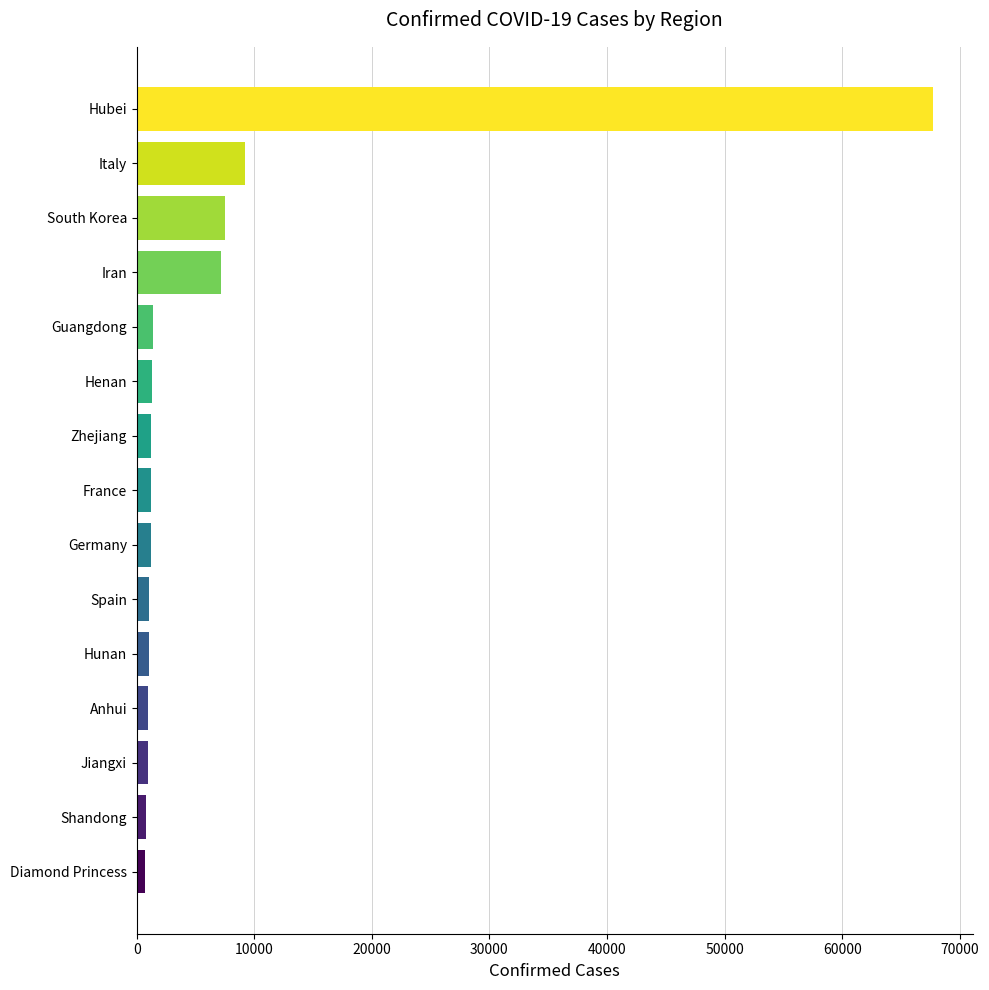

Which label corresponds to the largest value in the chart?

Hubei